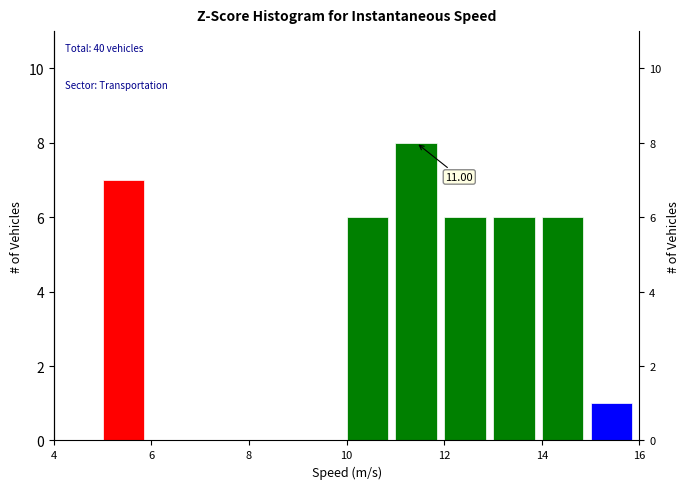

Which range on the x-axis has the tallest bar?

11 to 12